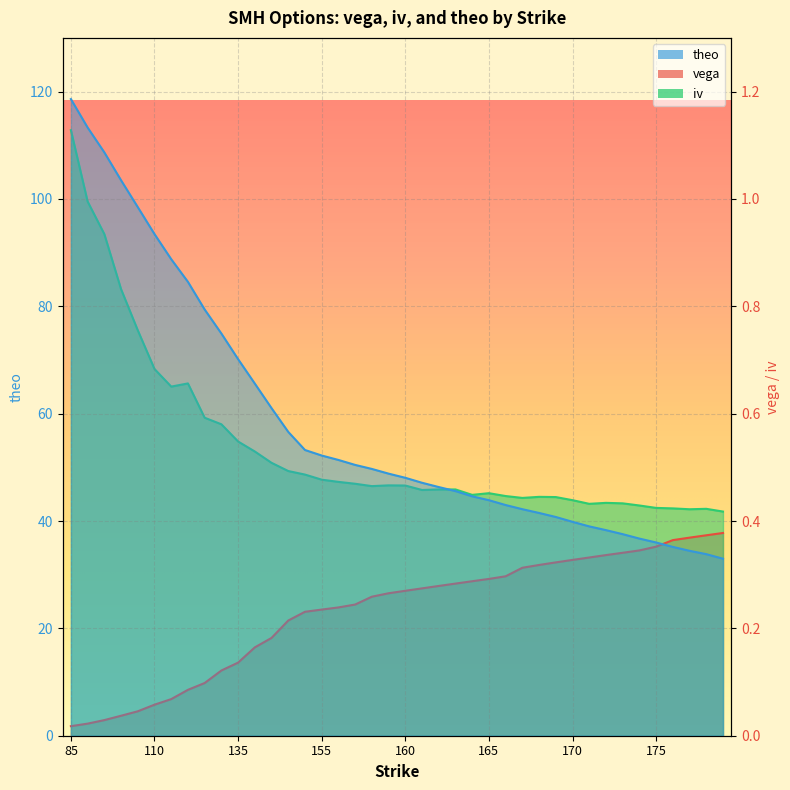

Between 170 and 171, which is larger?

171